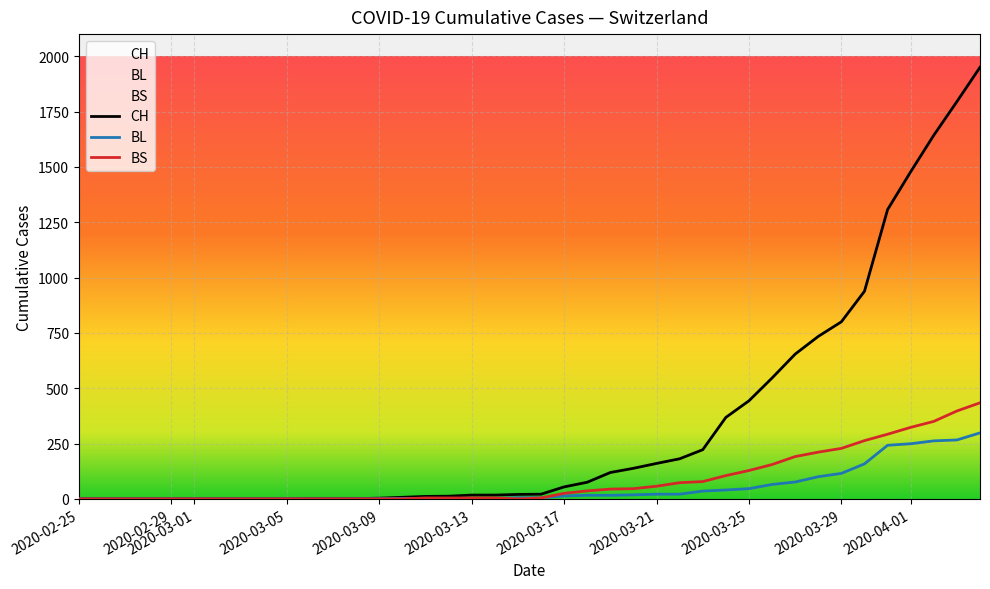

Does the chart display data point markers on the line(s)?

No